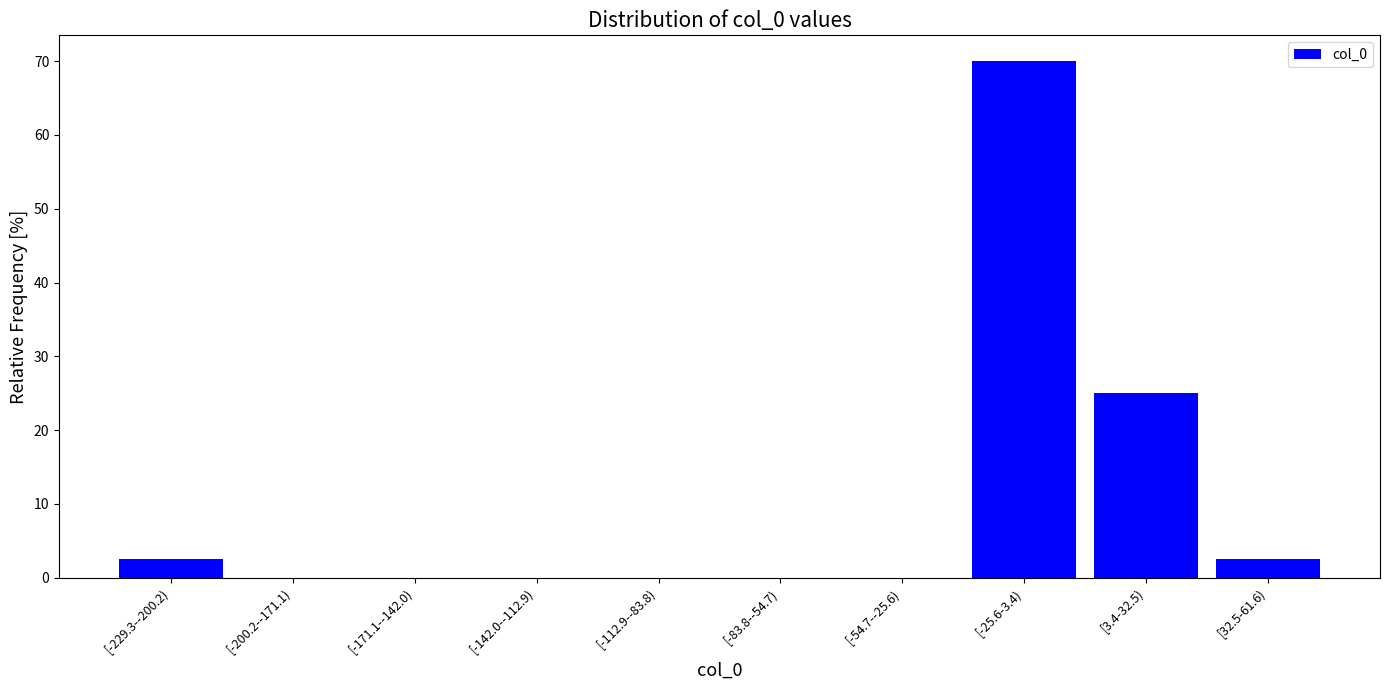

Reading left to right, list all the values displayed in this chart.

[-229.3--200.2)=2.5	[-200.2--171.1)=0.0	[-171.1--142.0)=0.0	[-142.0--112.9)=0.0	[-112.9--83.8)=0.0	[-83.8--54.7)=0.0	[-54.7--25.6)=0.0	[-25.6-3.4)=70.0	[3.4-32.5)=25.0	[32.5-61.6)=2.5